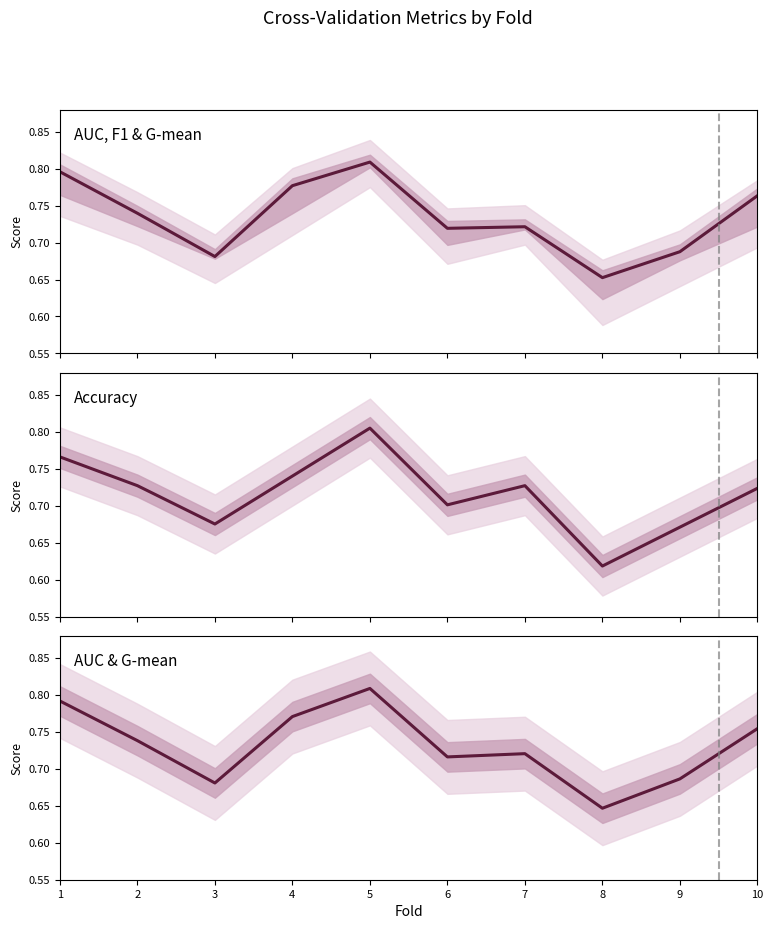

What are all the series names shown in the legend?

AUC, F1 & G-mean, Accuracy, AUC & G-mean